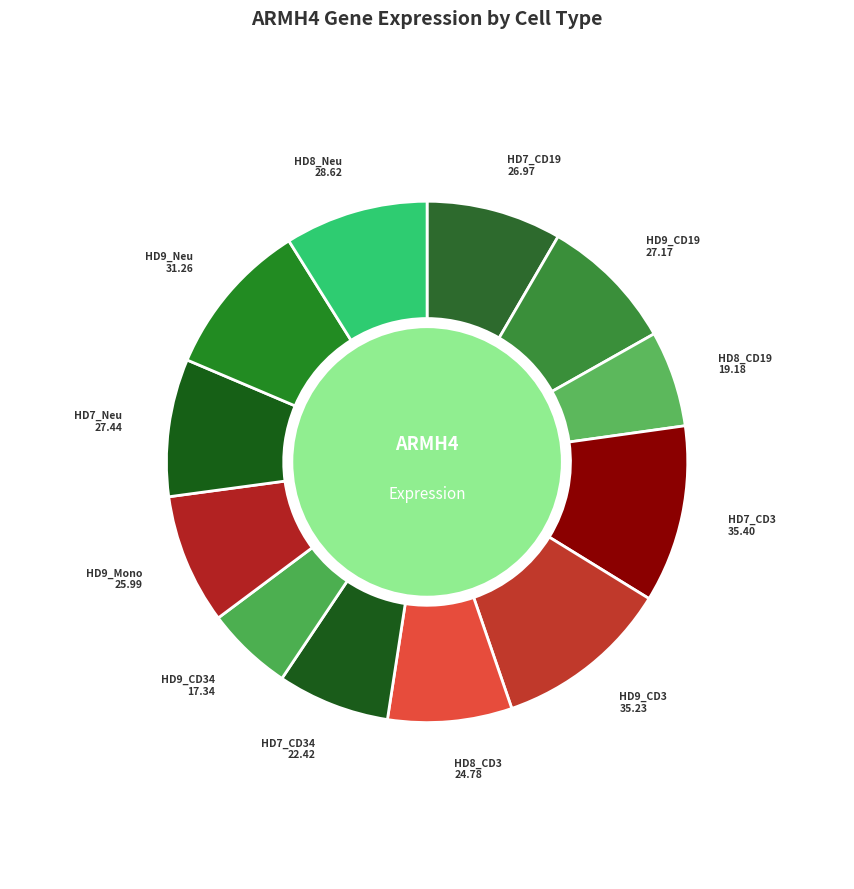

Does any single category account for the majority?

No